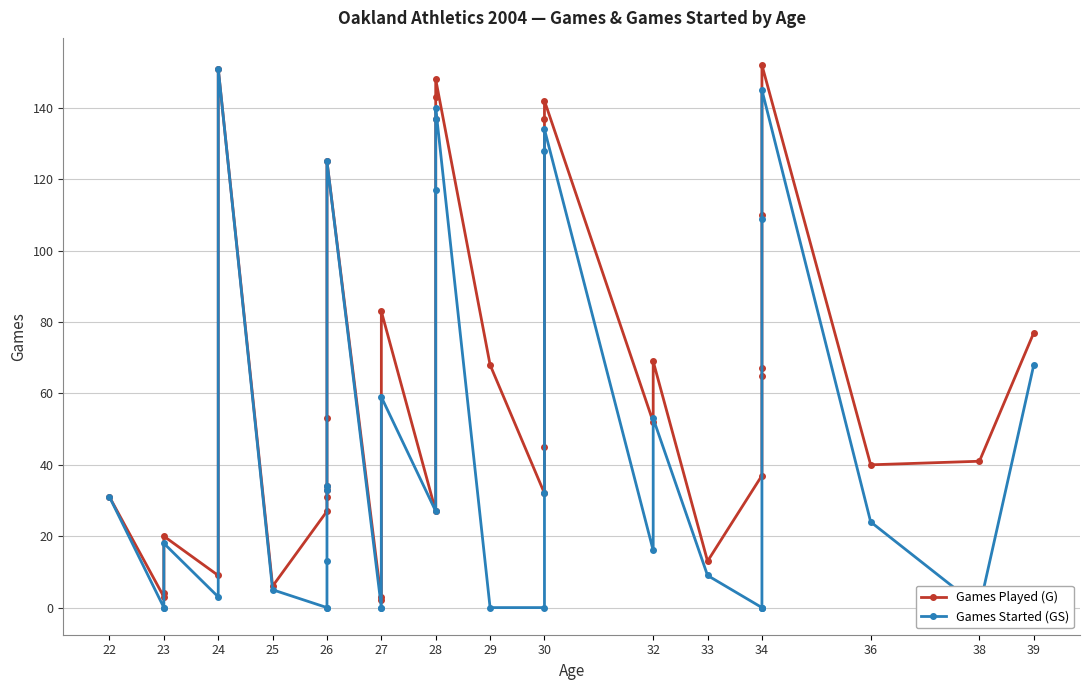

At which label does Games Started (GS) first exceed 24?

22